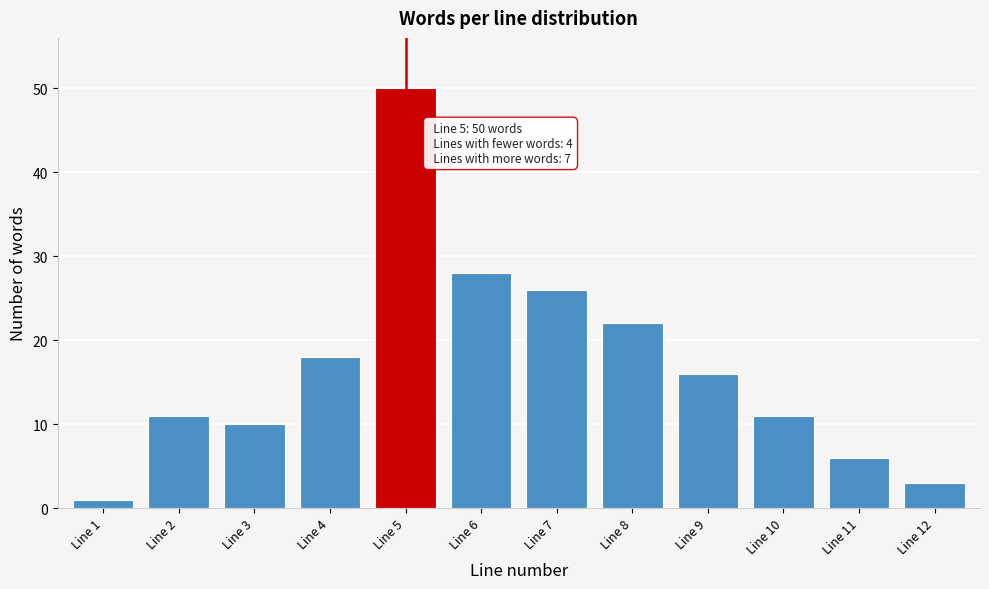

Reading left to right, transcribe all the data shown in this chart.

1	11	10	18	50	28	26	22	16	11	6	3